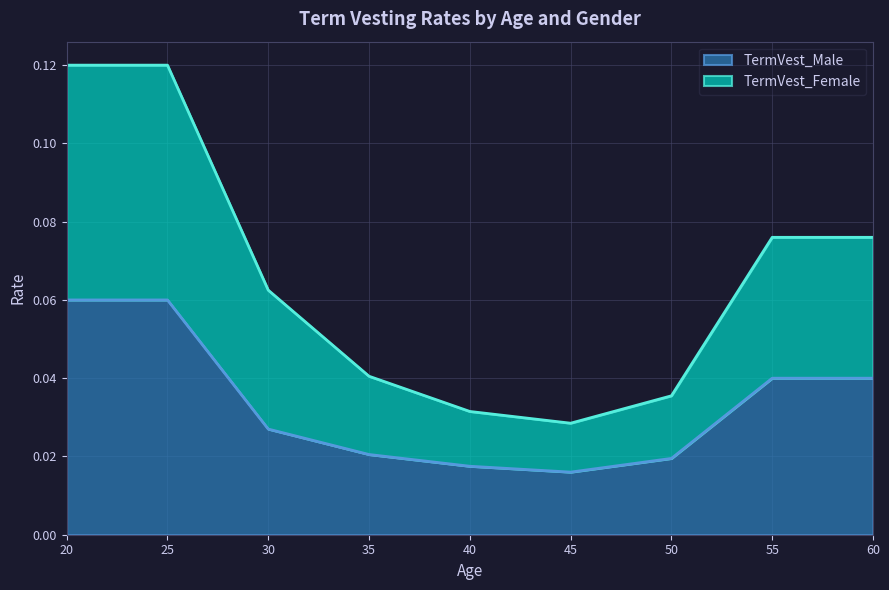

What are all the series names shown in the legend?

TermVest_Male, TermVest_Female